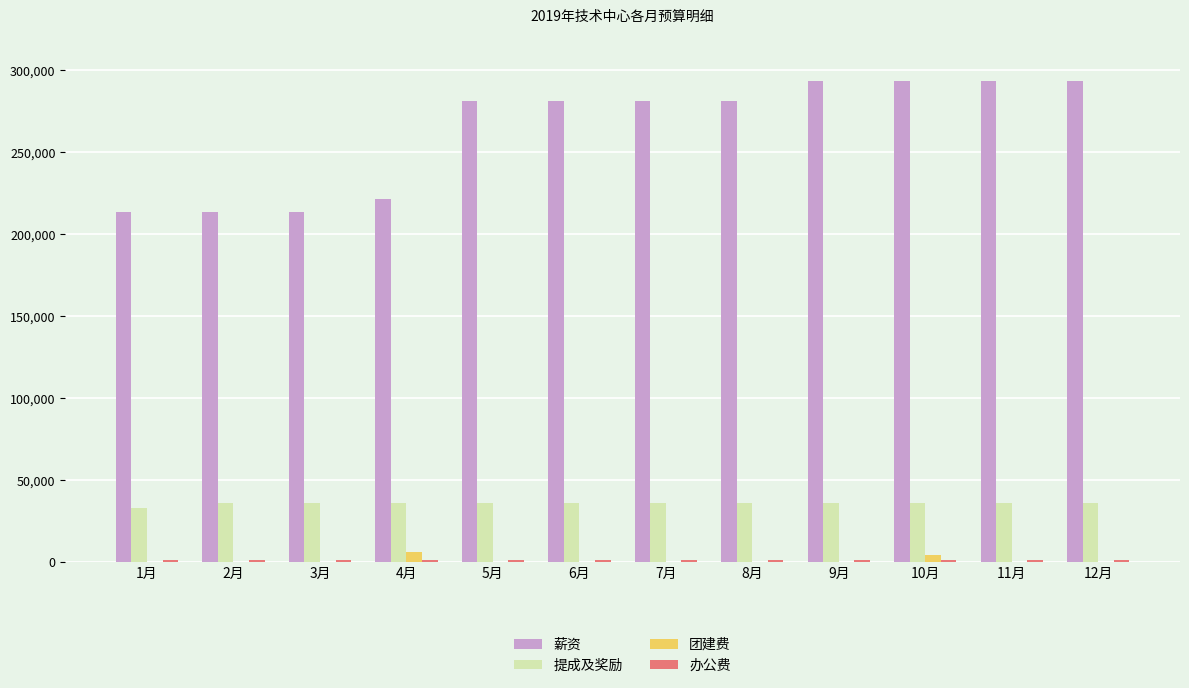

The value of 薪资 at 6月 is 109710. True or false?

False